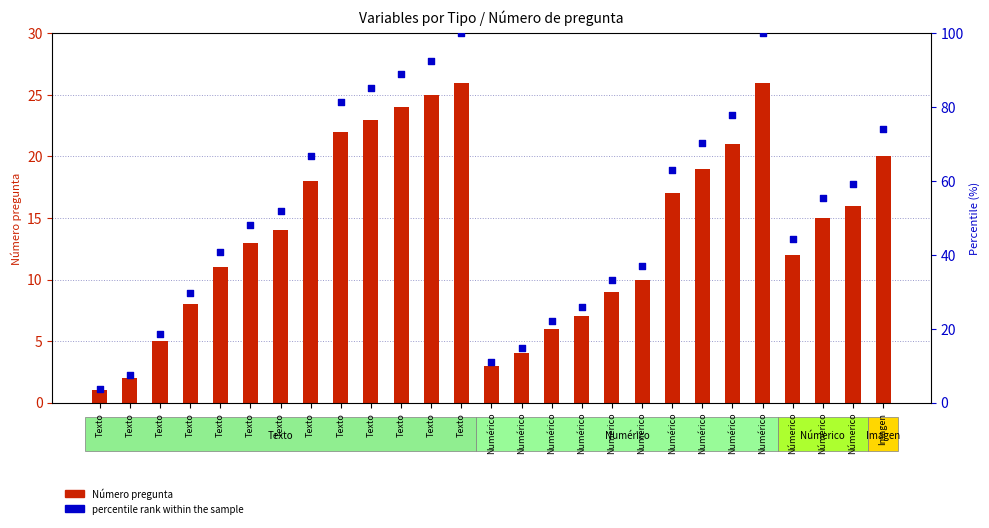

What is the total value across all series at Texto?

4.7